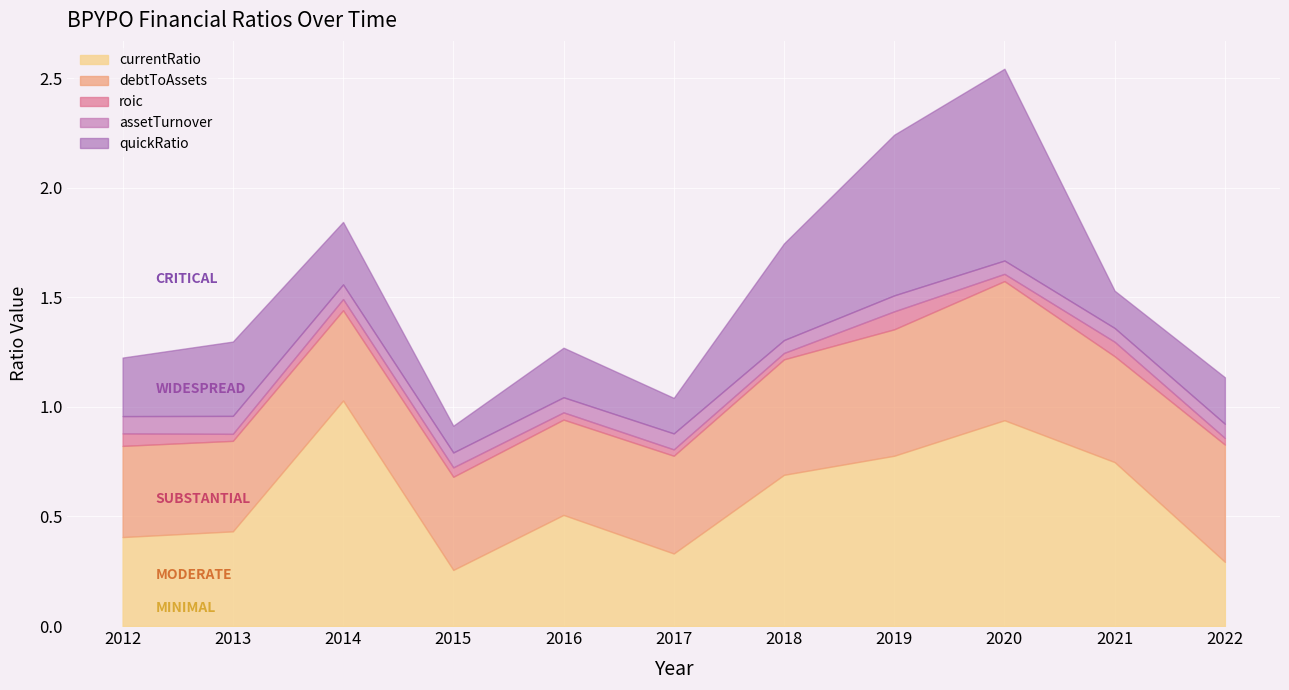

Is it true that currentRatio equals 0.1 at 2015?

False